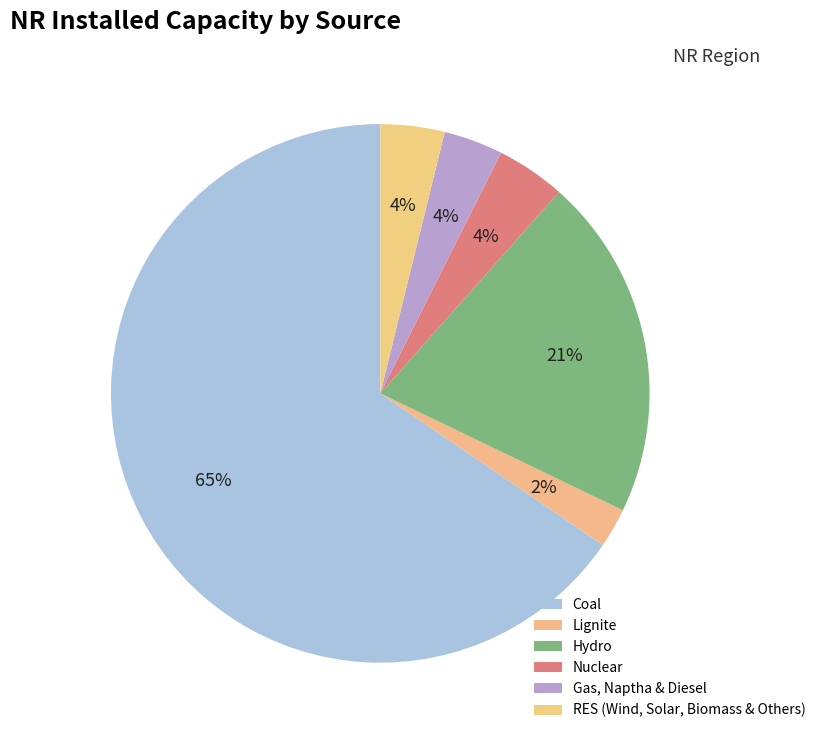

Rank the categories by value from highest to lowest.

Coal, Hydro, Nuclear, RES (Wind, Solar, Biomass & Others), Gas, Naptha & Diesel, Lignite